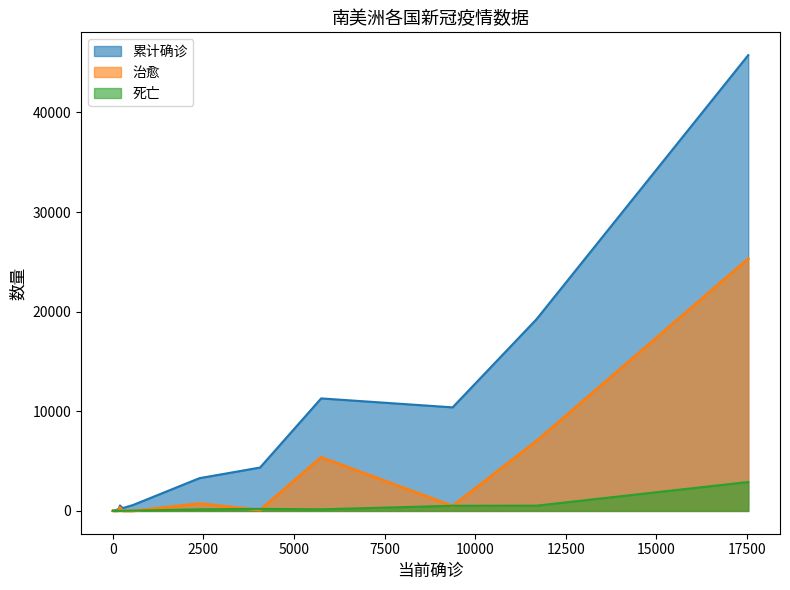

Which series has the largest total across all categories?

累计确诊